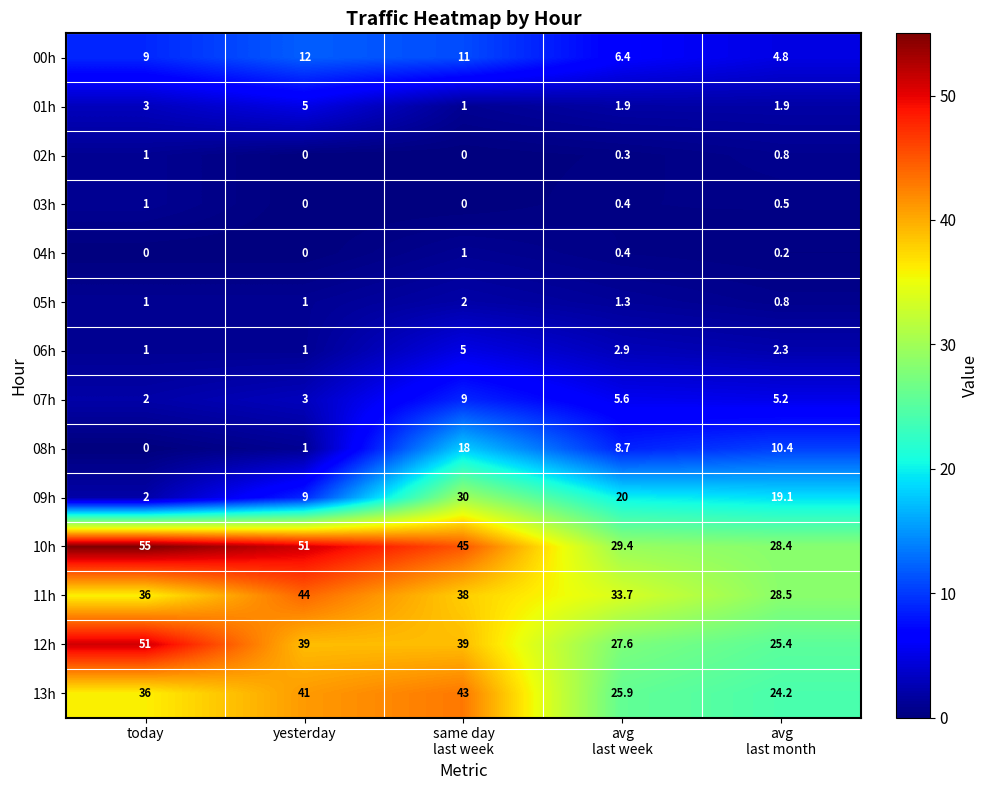

Where does the 10h series first go above 45?

today